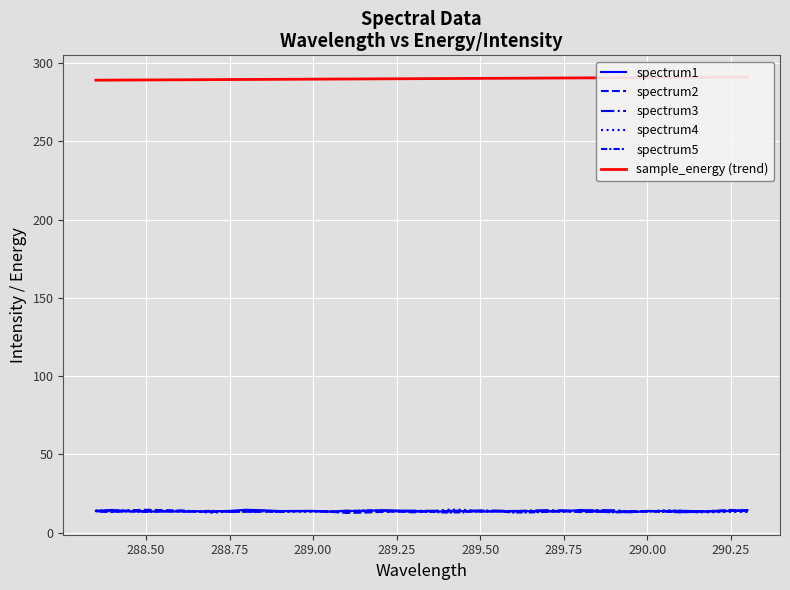

What is the average value of the spectrum4 series?

13.6